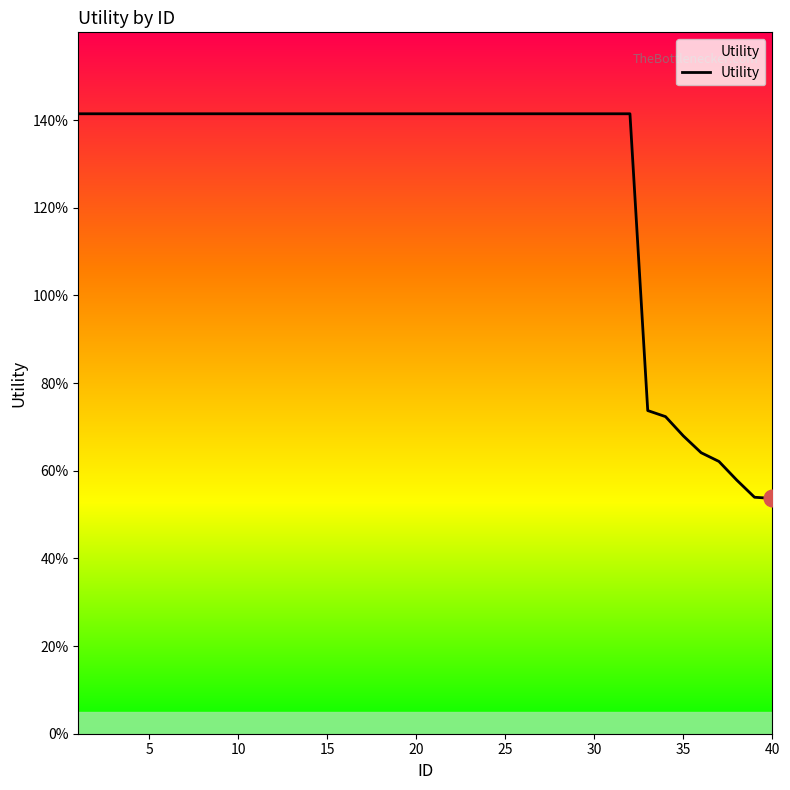

True or false: there are more than 2 points higher than both neighbors.

False